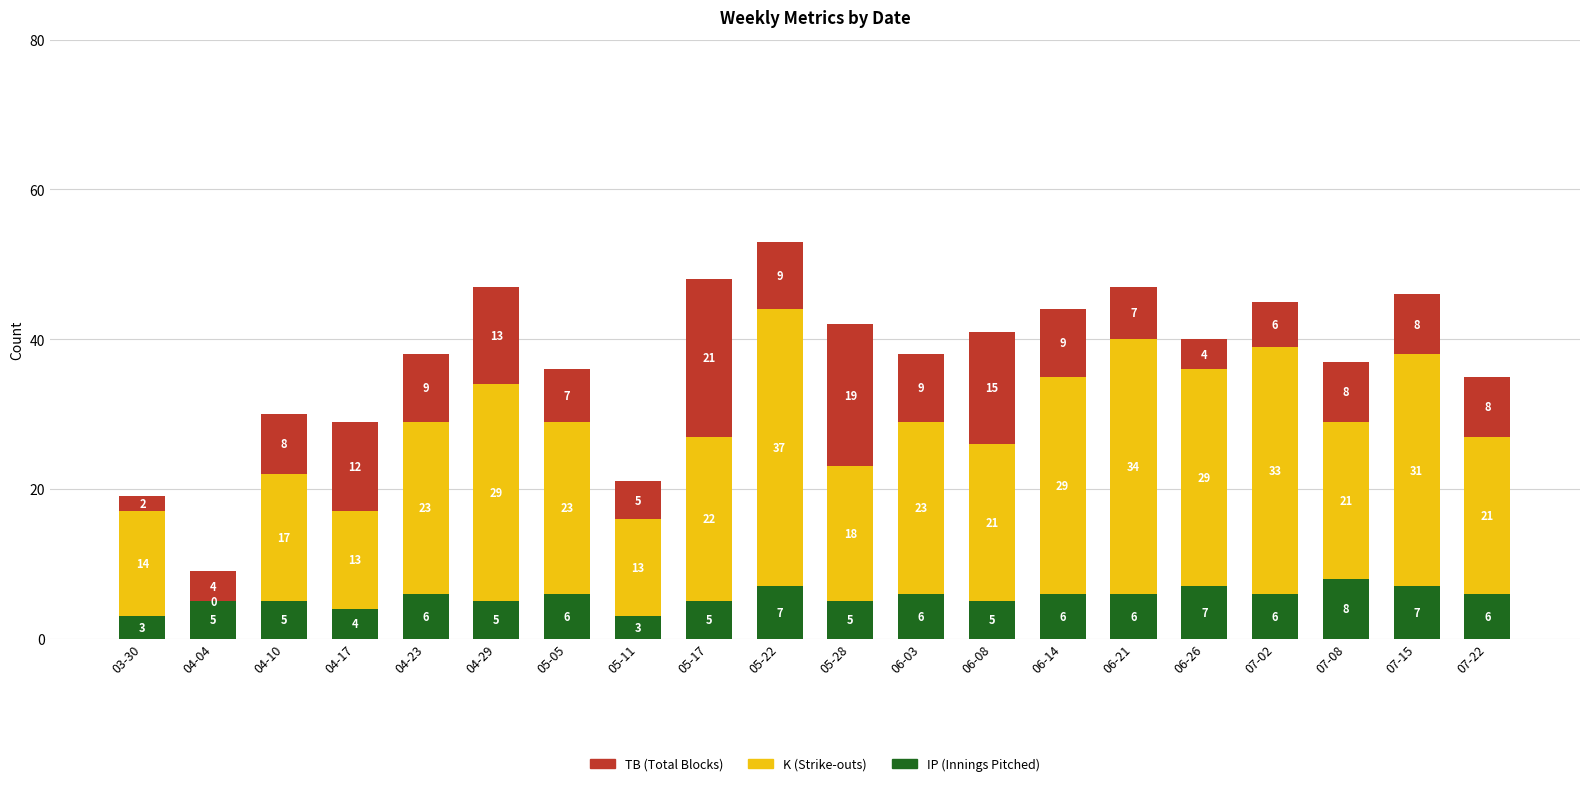

What is the total value across all series at 07-22?

35